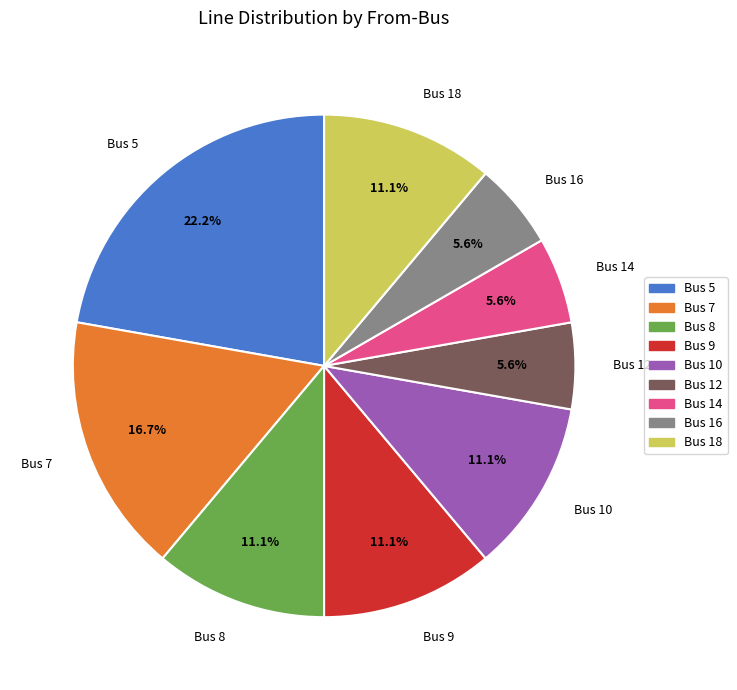

To the nearest percent, what is the difference between the Bus 7 and Bus 9 slice percentages?

6%